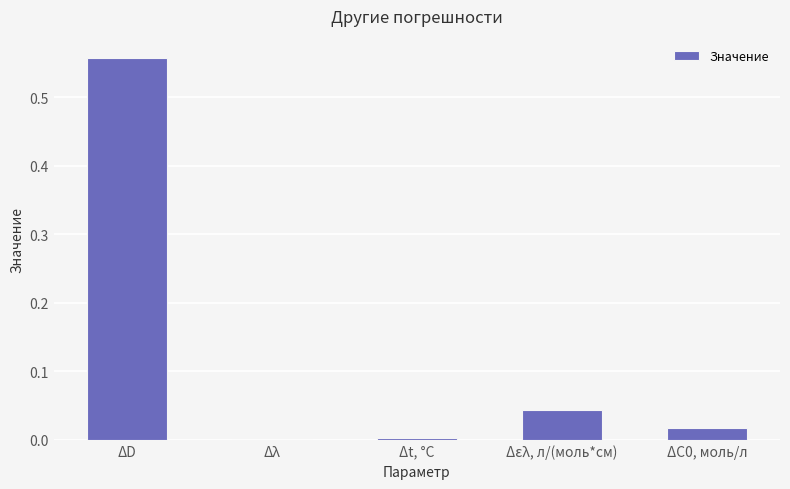

At which category does the chart reach its peak across all series?

ΔD